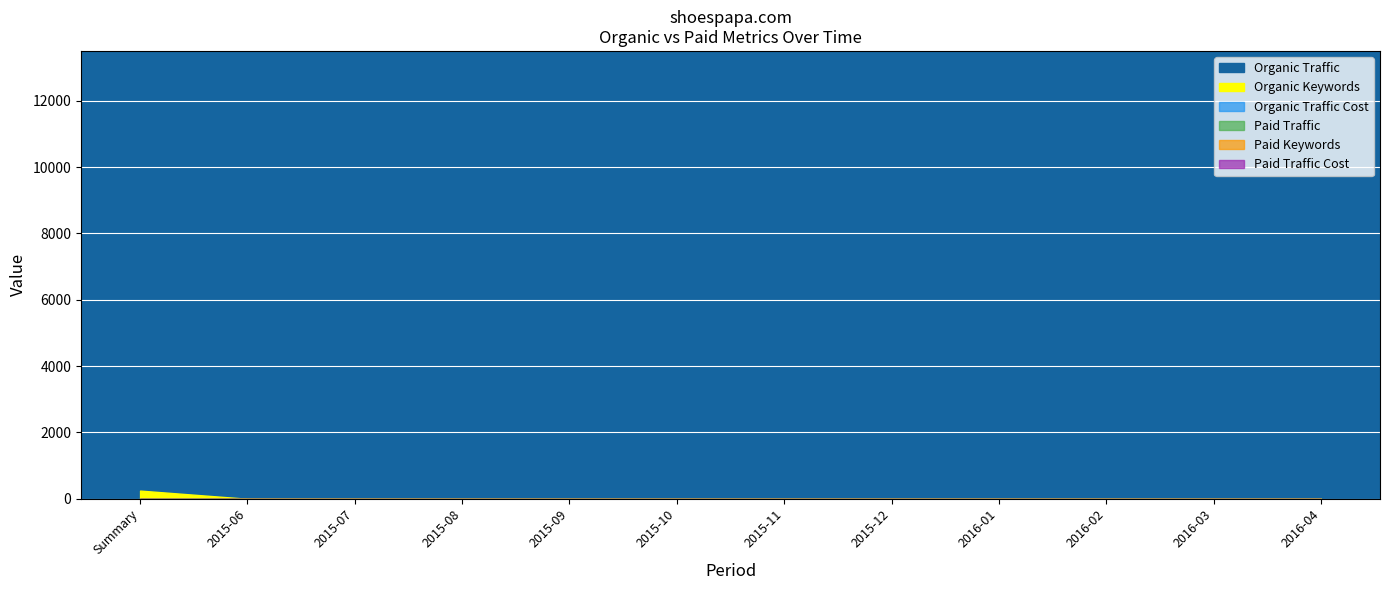

What are all the series names shown in the legend?

Organic Traffic, Organic Keywords, Organic Traffic Cost, Paid Traffic, Paid Keywords, Paid Traffic Cost